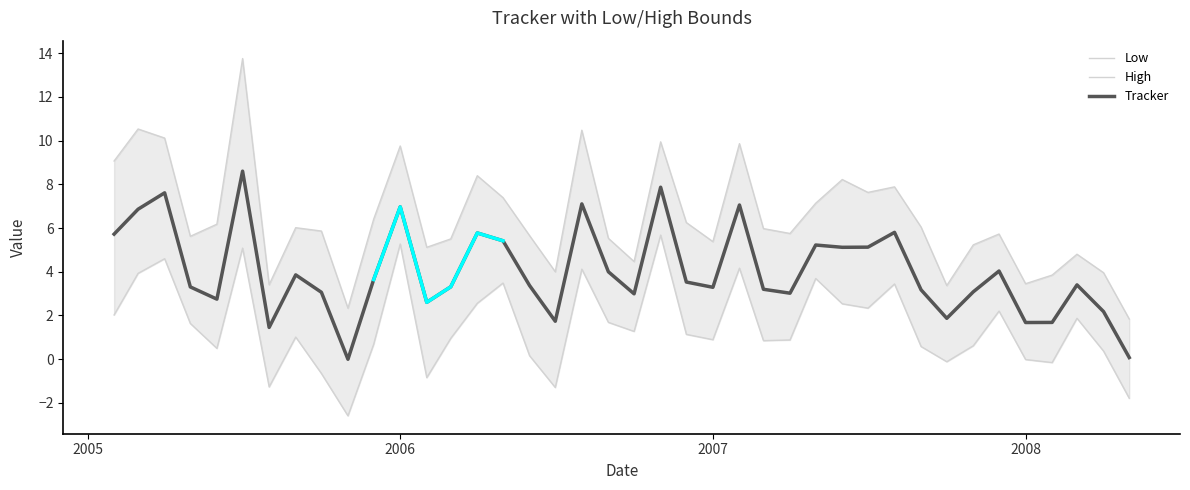

The Tracker series shows 7.0 at 2006. True or false?

True